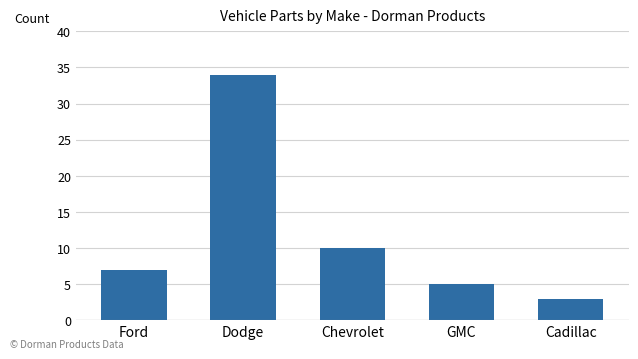

What position from the right is Cadillac?

1